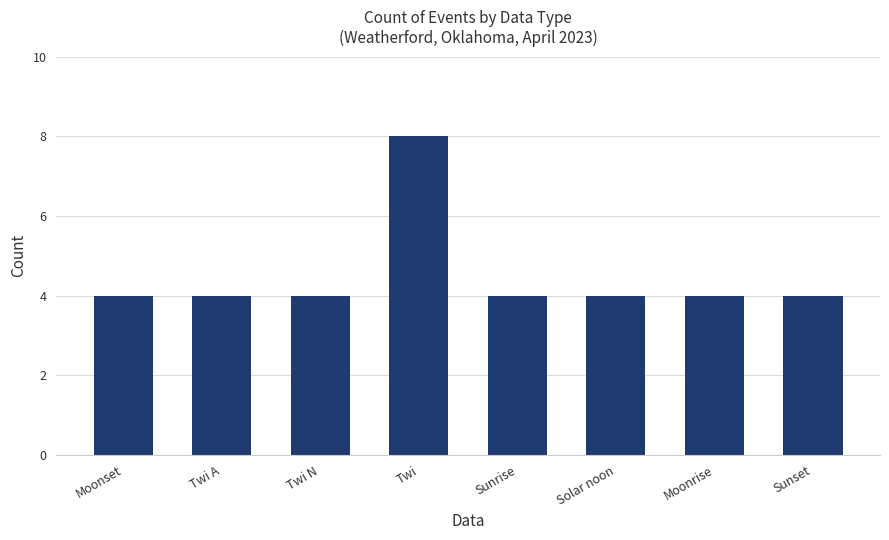

What is the ratio of the value at Twi to the value at Twi N?

2.0